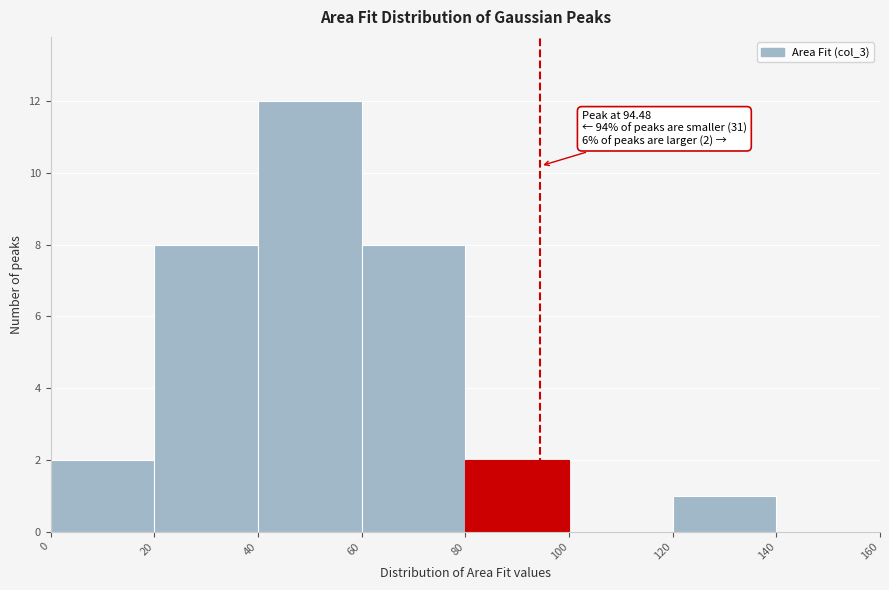

Which range on the x-axis has the tallest bar?

40 to 60